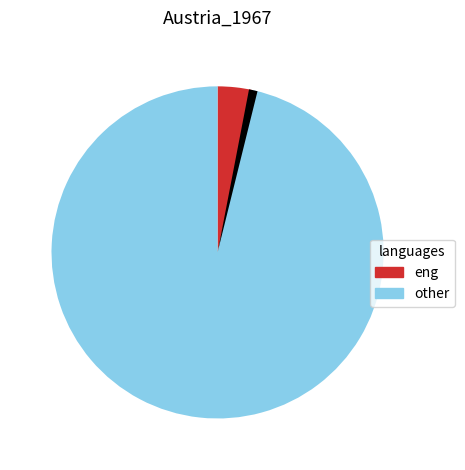

Is there a majority slice in this chart?

Yes